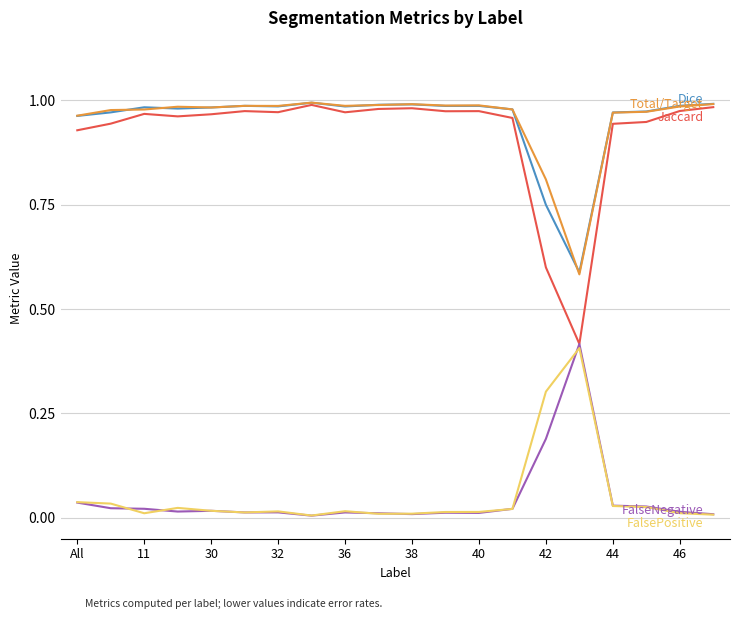

Does the chart display data point markers on the line(s)?

No